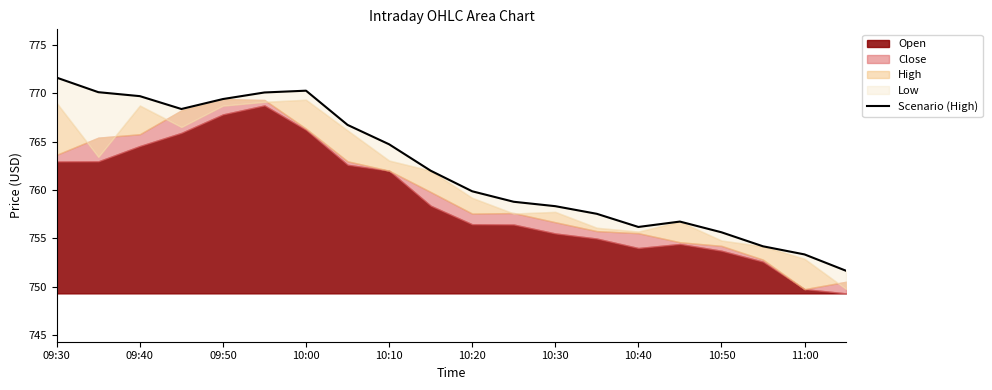

Approximately how many times larger is the value at 11:00 compared to 10?

1.0